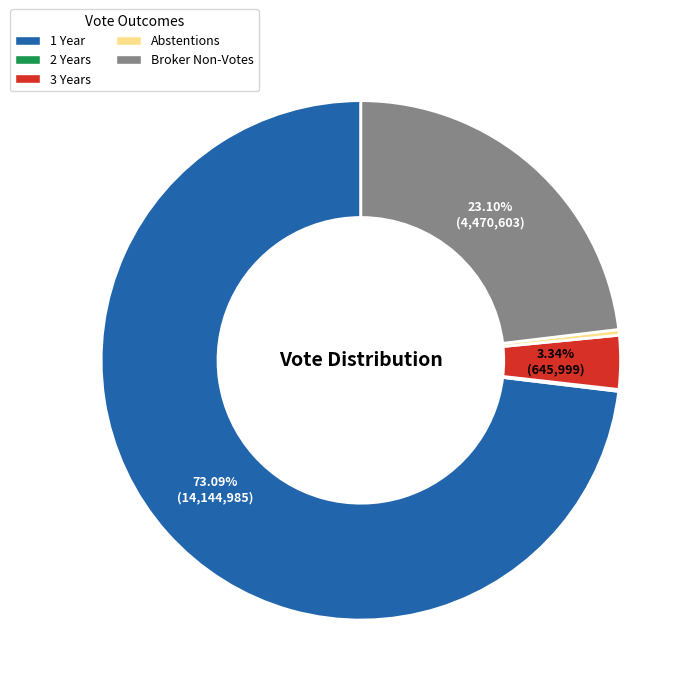

Is it true that Broker Non-Votes is 35% of the pie?

False